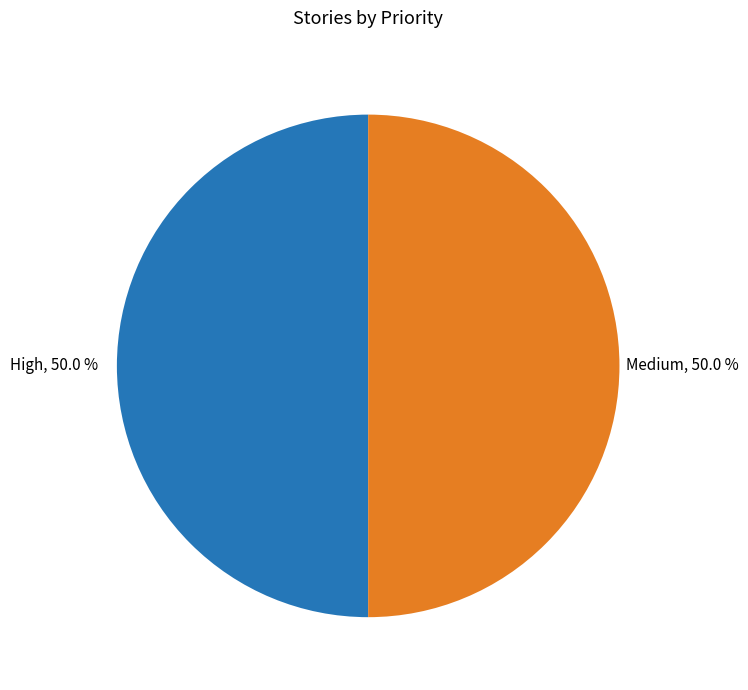

What is the ratio of the value at Medium to the value at High?

1.0